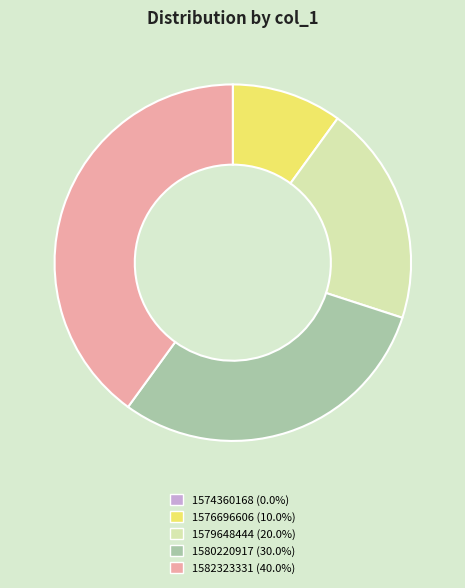

Which slice is the largest?

1582323331